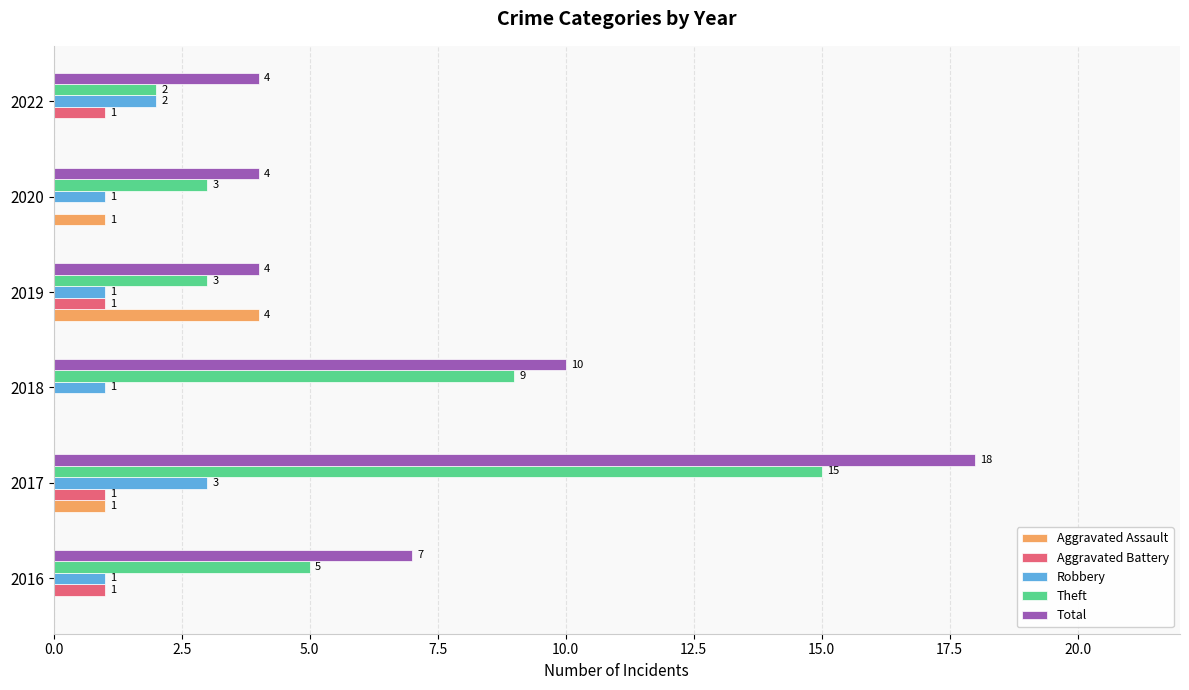

Which series has the largest total across all categories?

Total